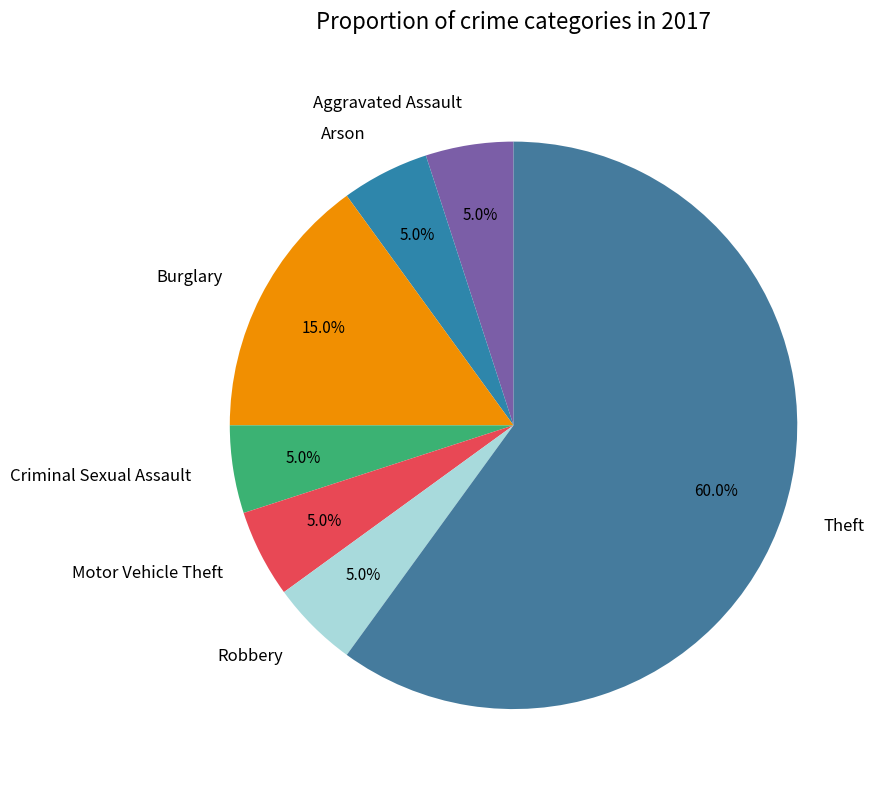

Which slice is the largest?

Theft